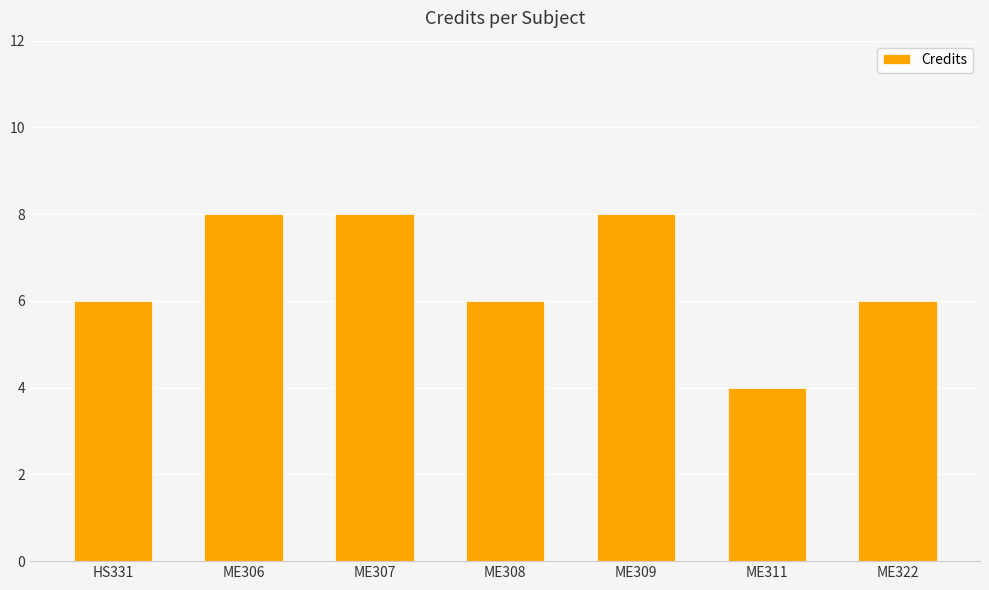

What is the label of the 6th bar from the right?

ME306